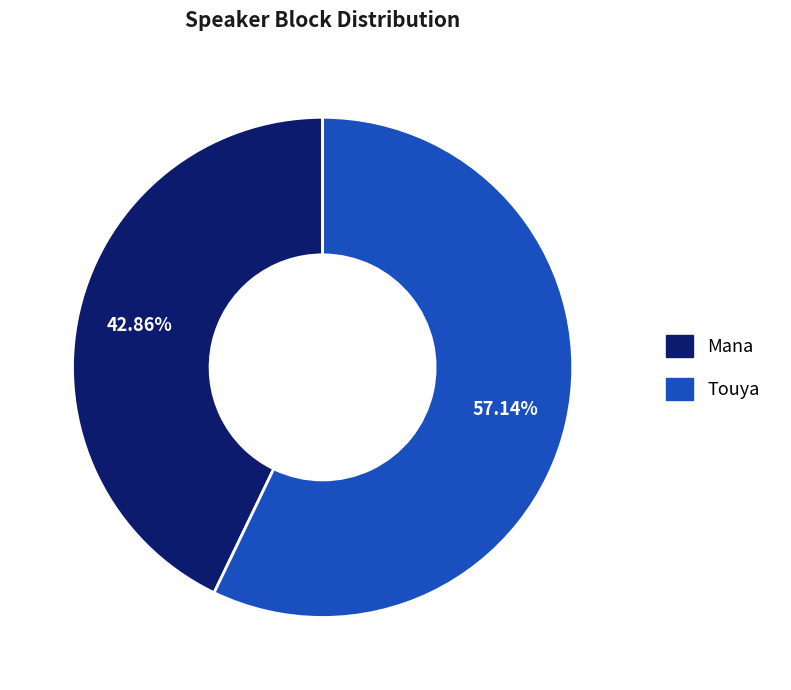

What is the smallest slice in the pie chart?

Mana